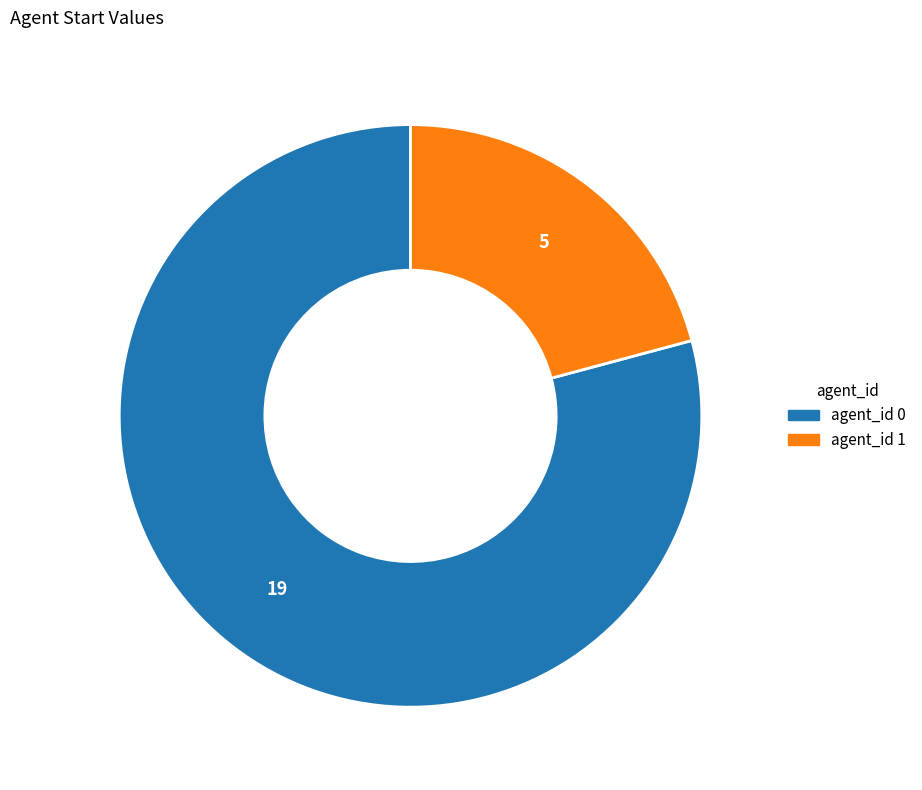

Rank the categories by value from lowest to highest.

agent_id 1, agent_id 0